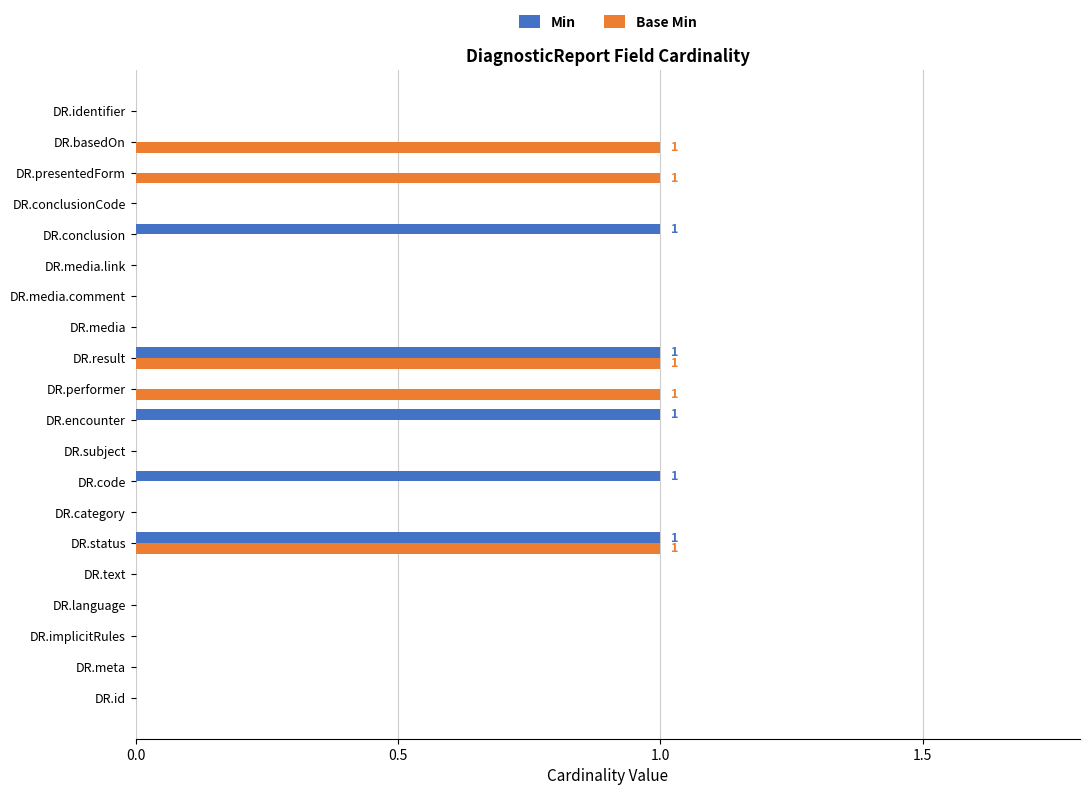

How many data points does each series have?

20